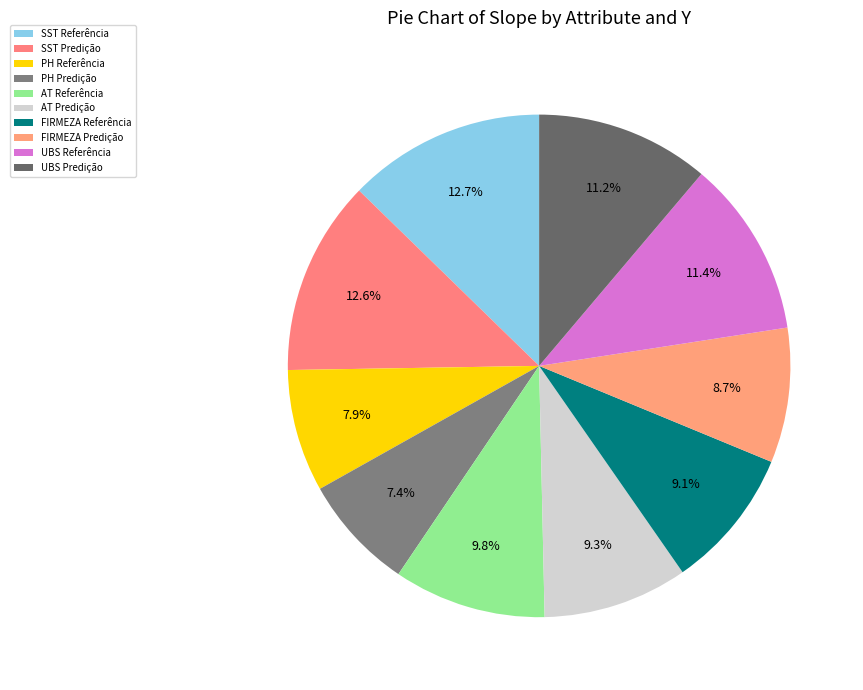

Between FIRMEZA Referência and PH Referência, which is larger?

FIRMEZA Referência